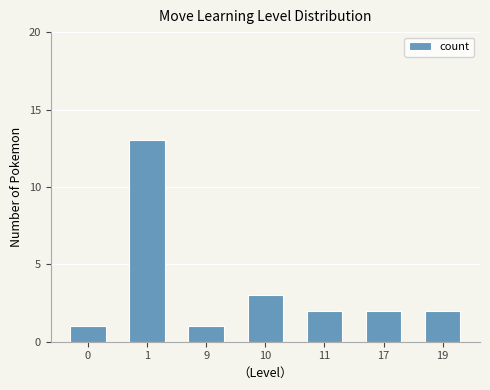

What is the value of the 3rd bar from the left?

1